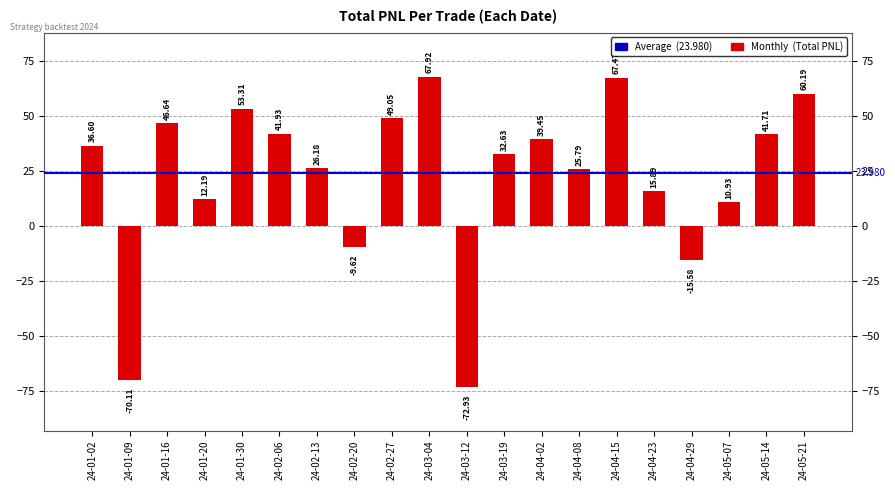

Rank the categories by value from lowest to highest.

24-03-12, 24-01-09, 24-04-29, 24-02-20, 24-05-07, 24-01-20, 24-04-23, 24-04-08, 24-02-13, 24-03-19, 24-01-02, 24-04-02, 24-05-14, 24-02-06, 24-01-16, 24-02-27, 24-01-30, 24-05-21, 24-04-15, 24-03-04